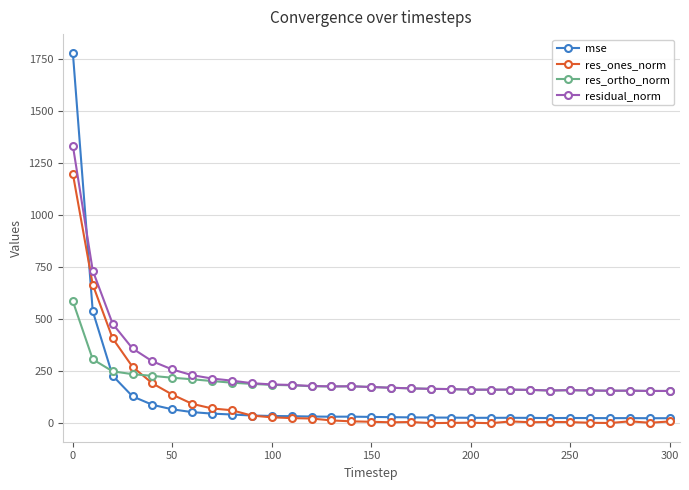

How many values in the res_ones_norm series exceed 9?

16